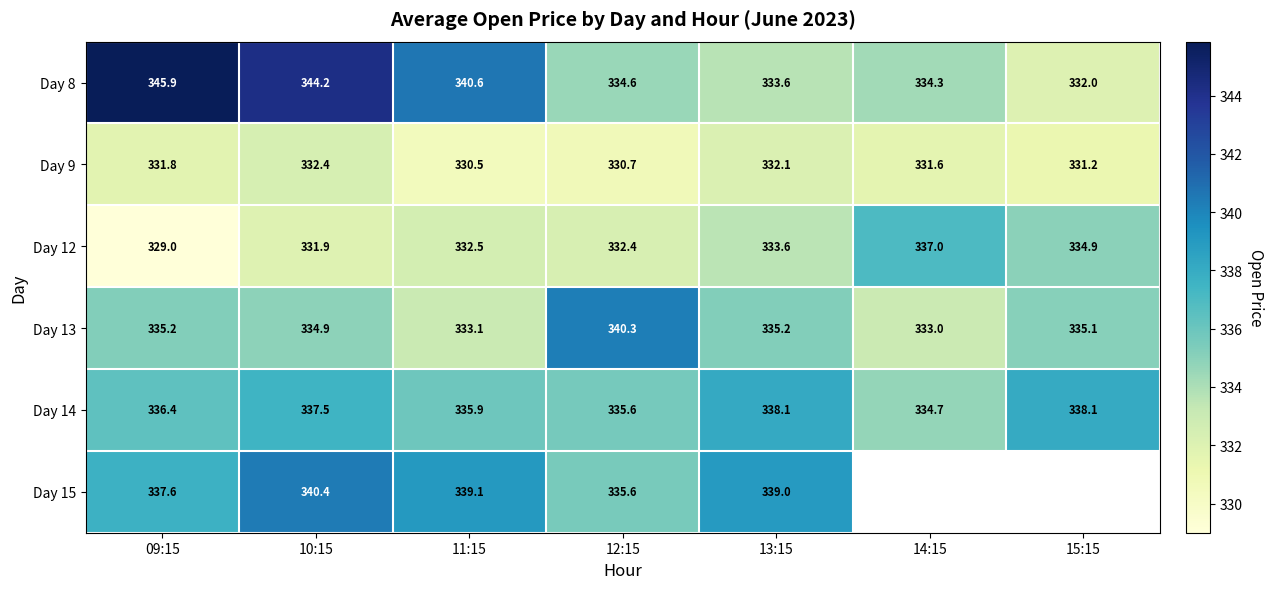

What is the highest value of the Day 9 series?

332.4